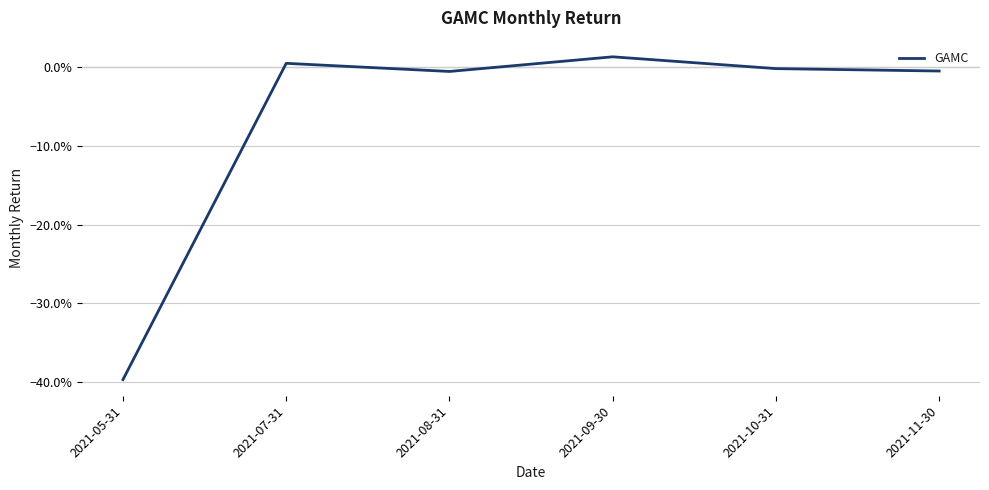

How many interior local peaks (higher than both neighbors) does the data have?

2